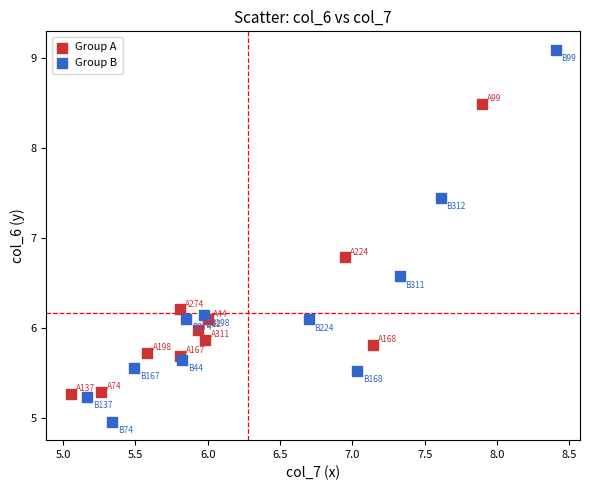

Which series reaches the maximum Y coordinate?

Group B